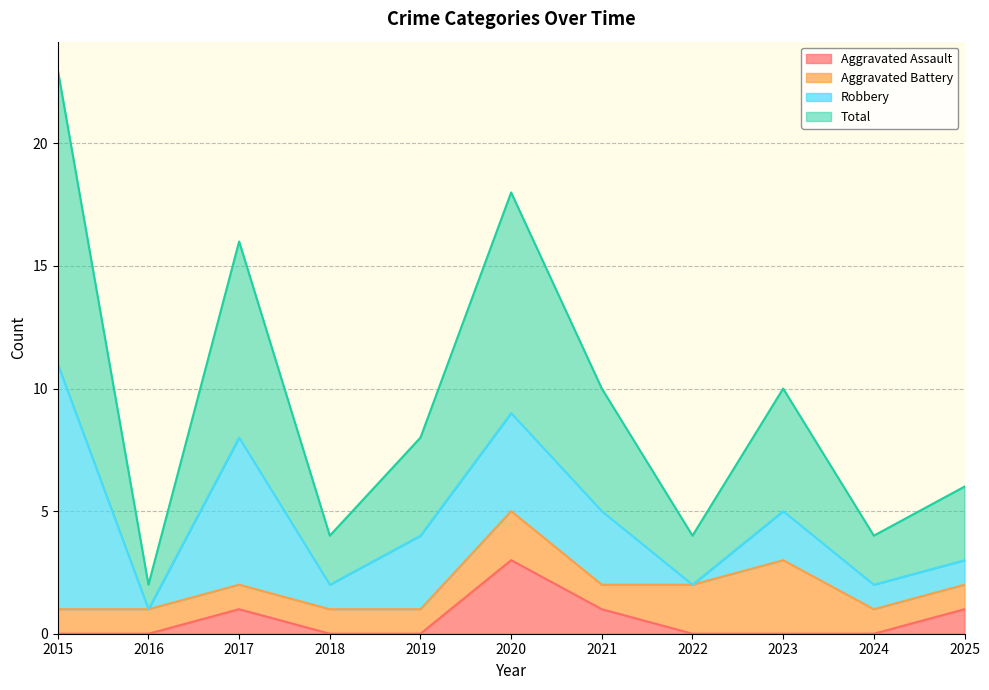

How many values in the Total series are below 8?

5